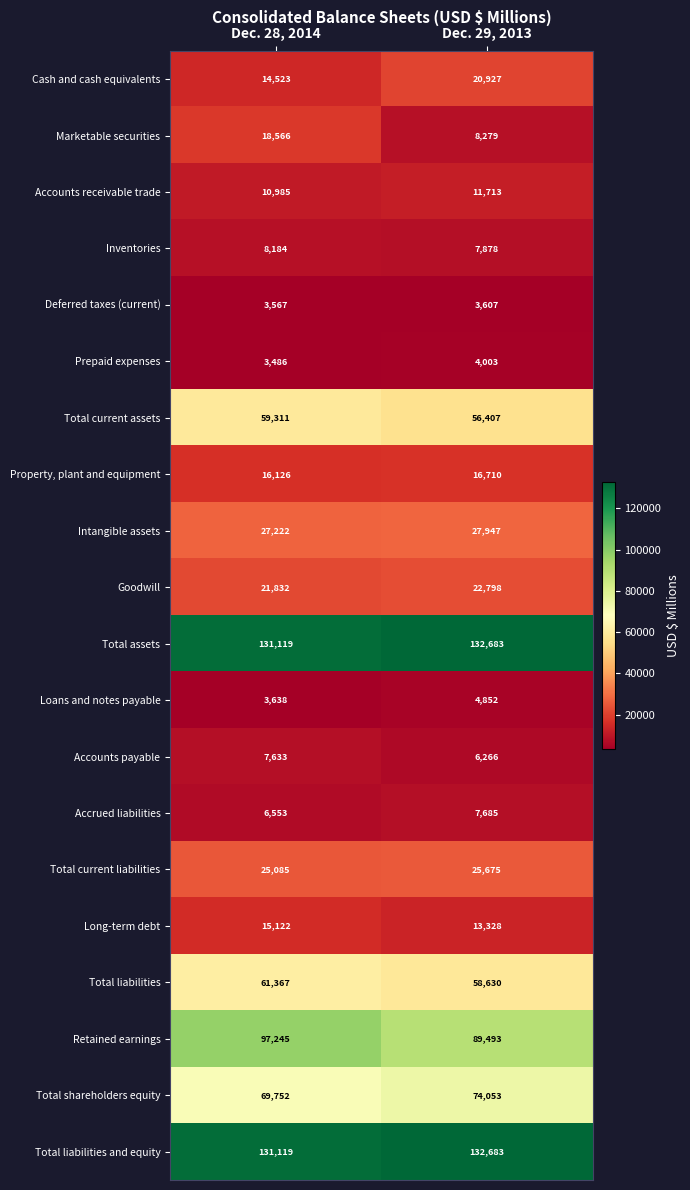

True or false: Total current assets has a value of 59311 at Dec. 28, 2014.

True